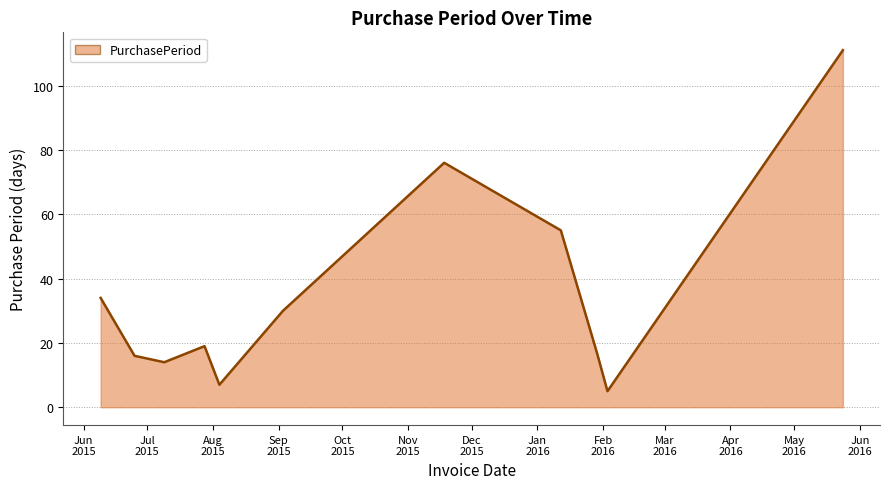

What is the greatest value displayed?

111